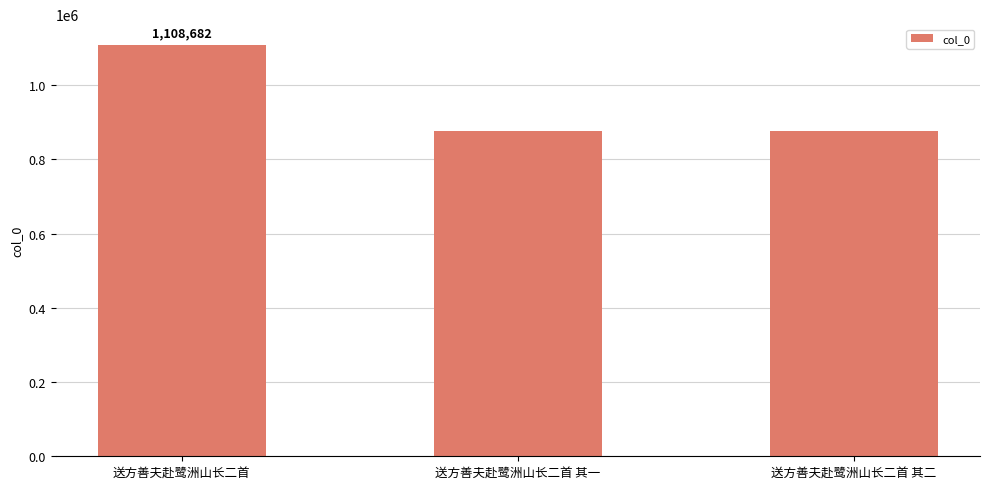

What is the difference between the maximum and minimum values?

231563